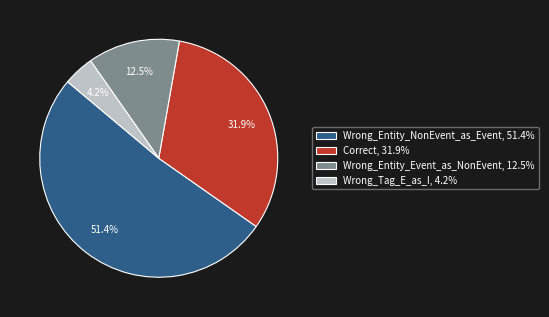

True or false: Wrong_Tag_E_as_I accounts for 10% of the total.

False